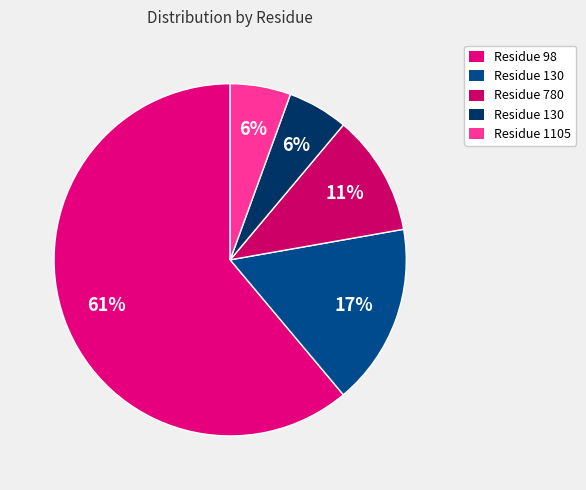

Which category accounts for the majority?

98